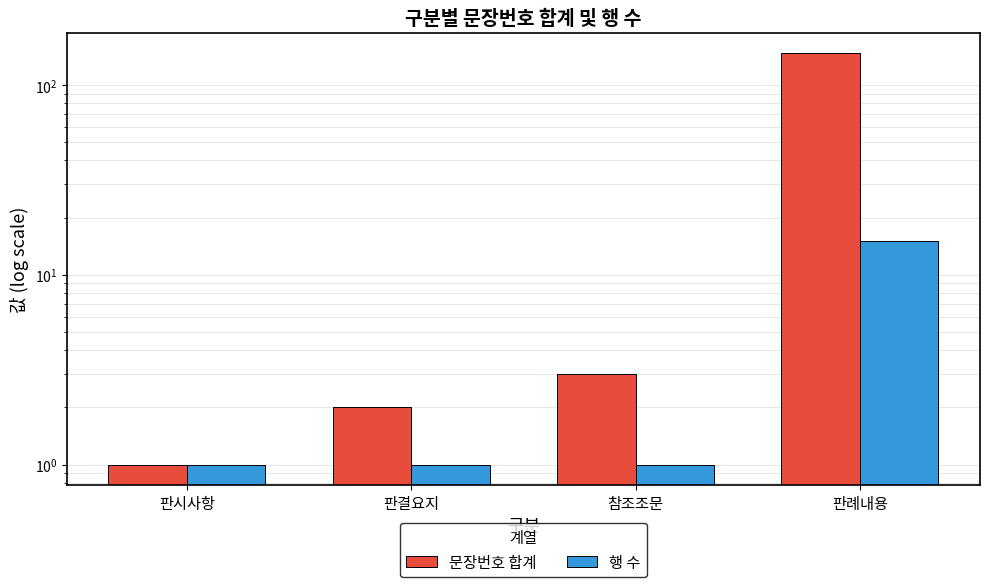

List the series in order of their peak value, lowest first.

행 수, 문장번호 합계